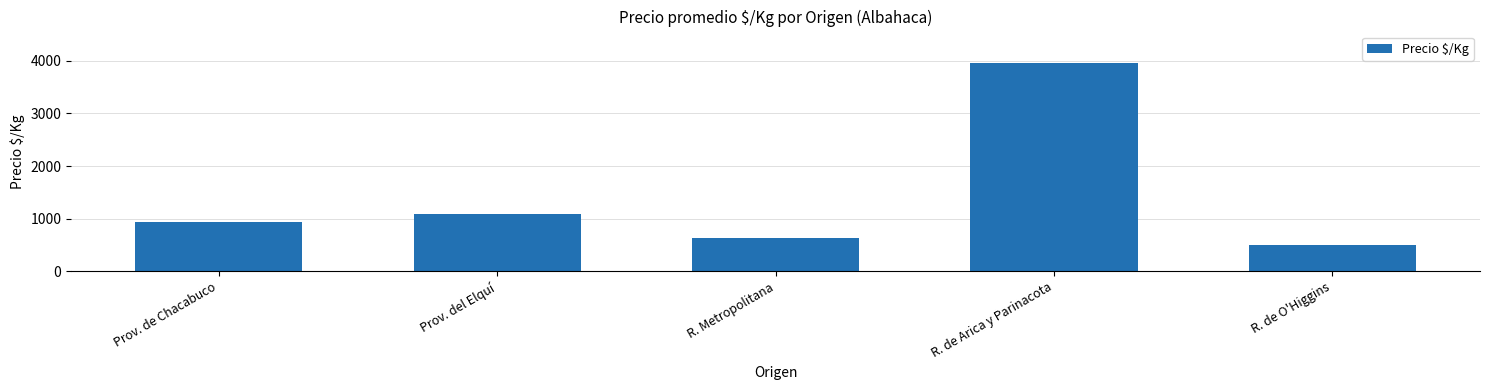

Is it true that the value at R. de O'Higgins is 500?

True